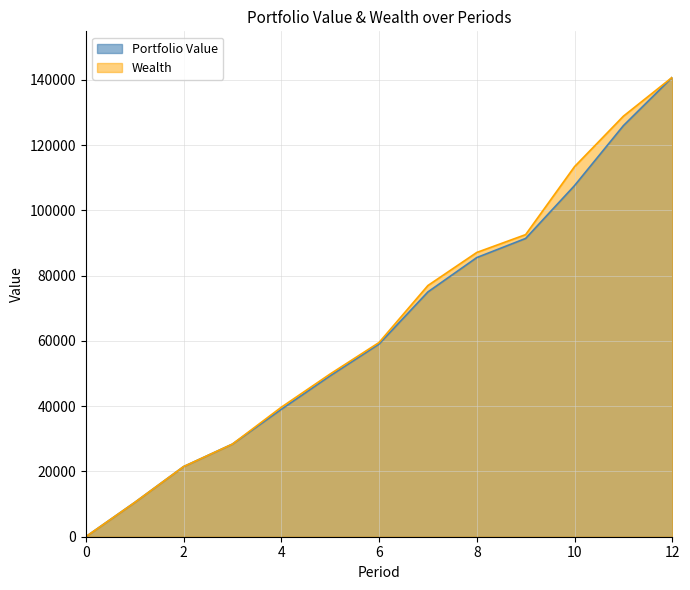

Which series has the largest range (max minus min)?

Portfolio Value